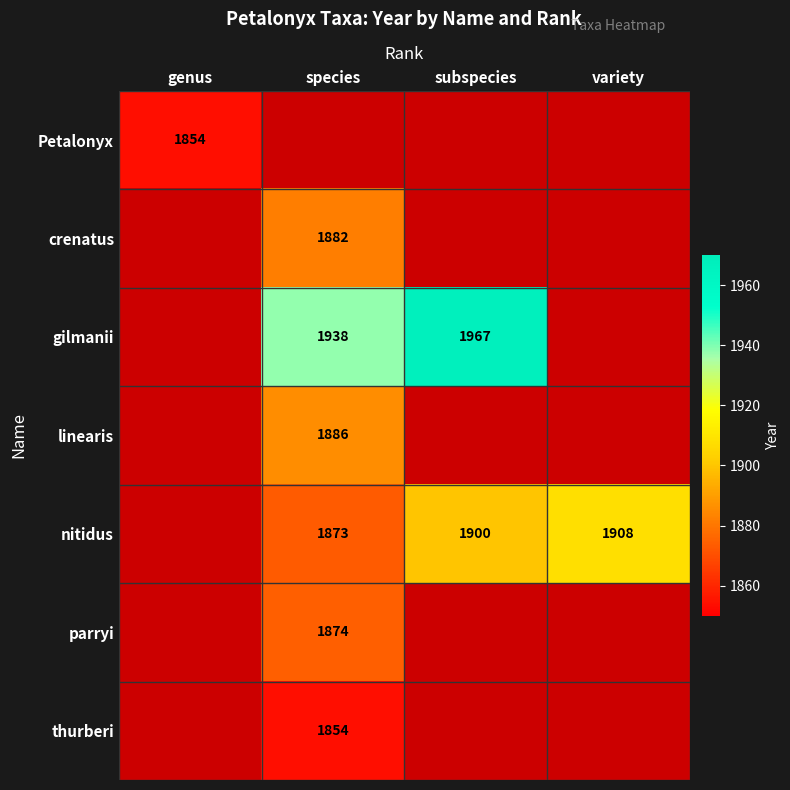

True or false: Petalonyx has a value of 725 at genus.

False